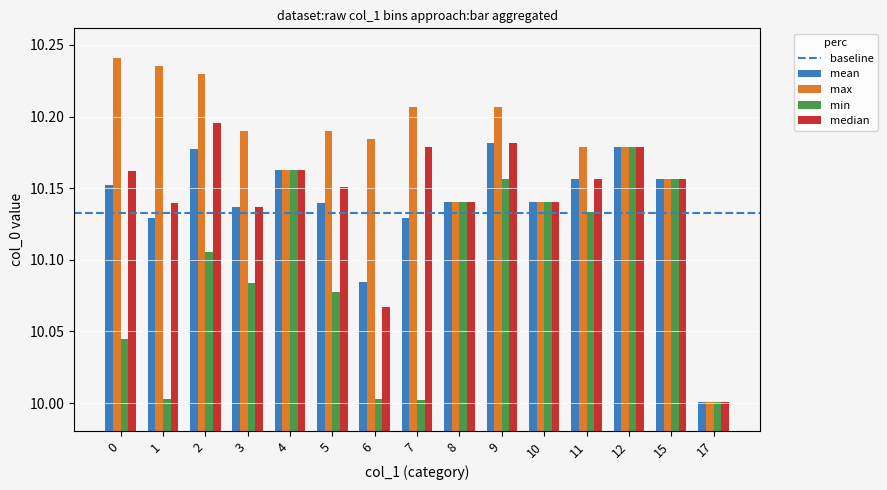

Is the value of median at 2 greater than the value of min at 8?

Yes